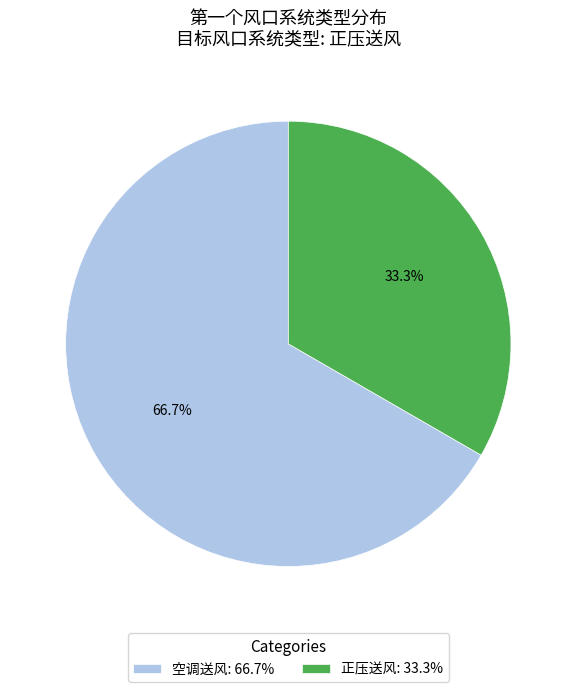

Is the sum of 空调送风 and 正压送风 greater than half?

Yes